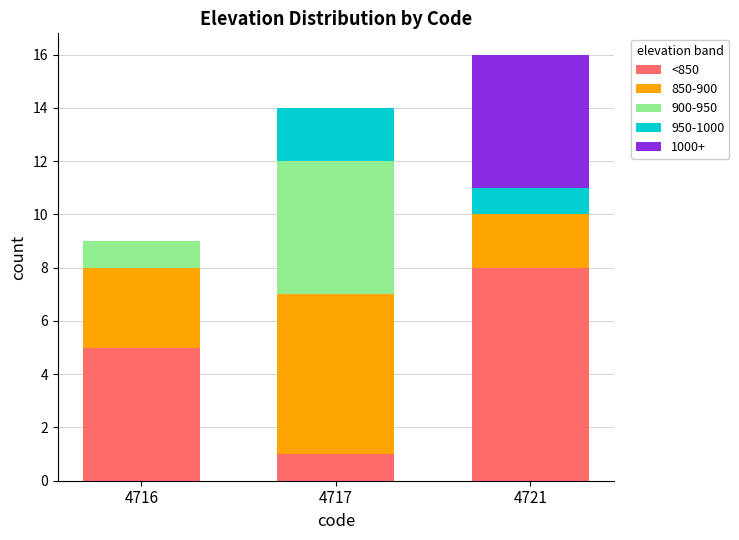

Reading left to right, transcribe the values for <850.

4716=5	4717=1	4721=8